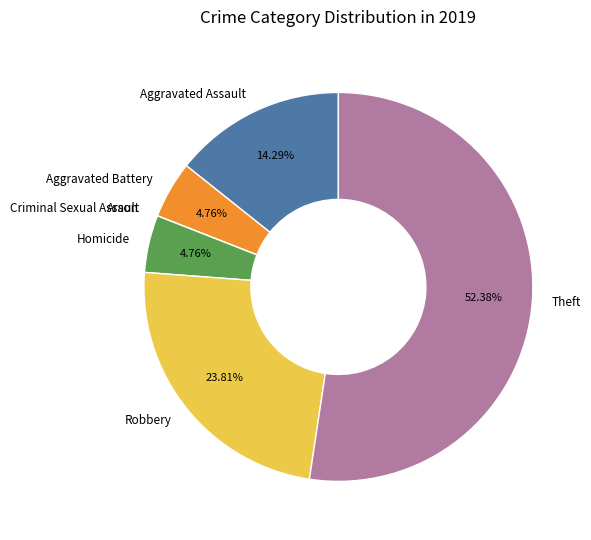

What is the majority slice?

Theft